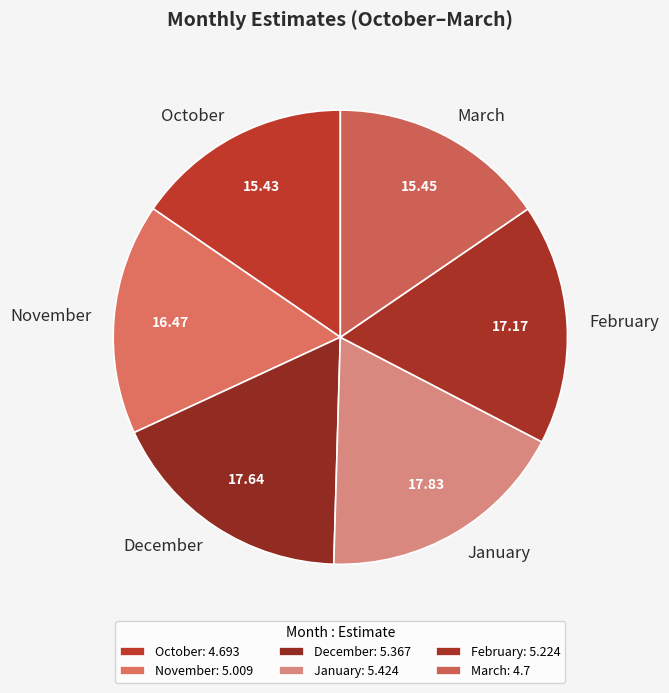

How many slices are in this pie chart?

6